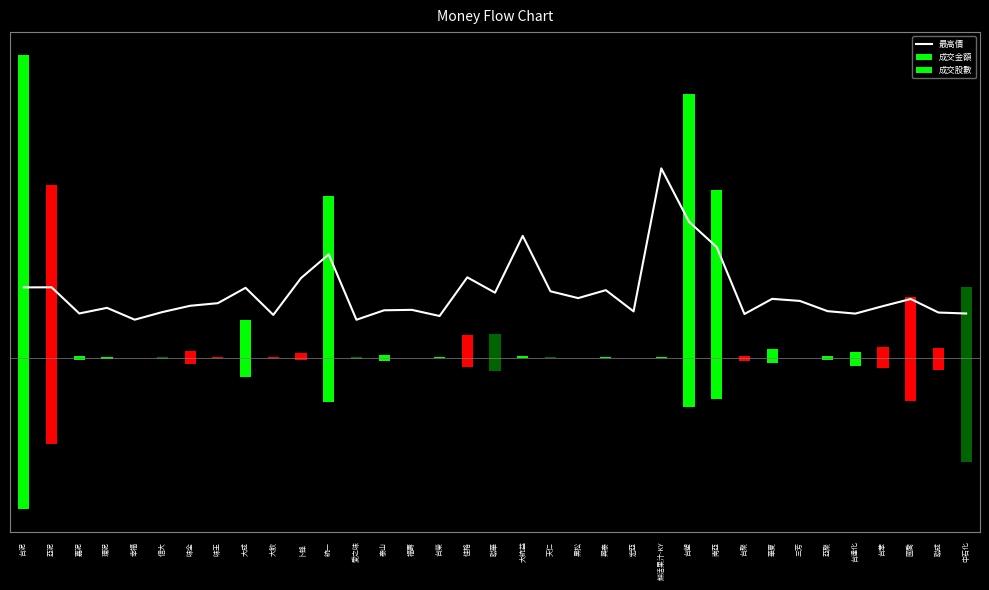

Which category has the lowest value in the 最高價 series?

愛之味